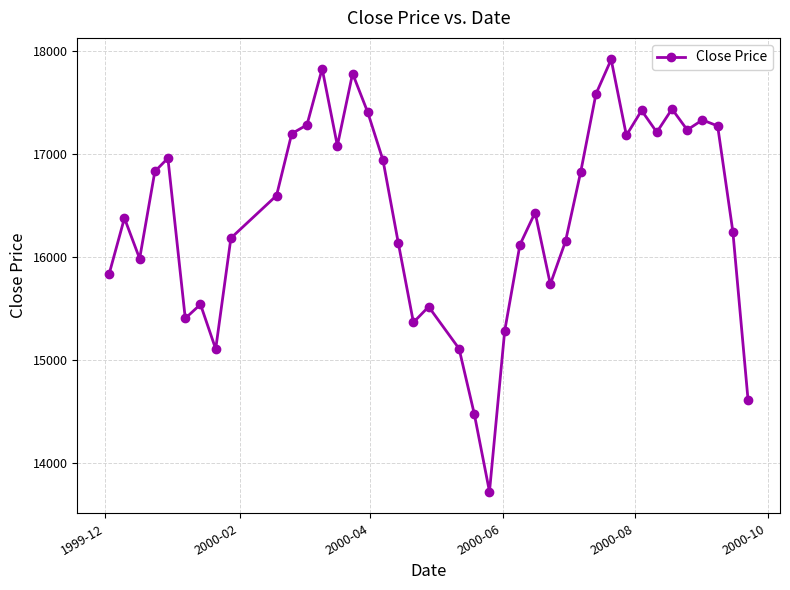

What is the value of the 25th point from the left?

16120.3